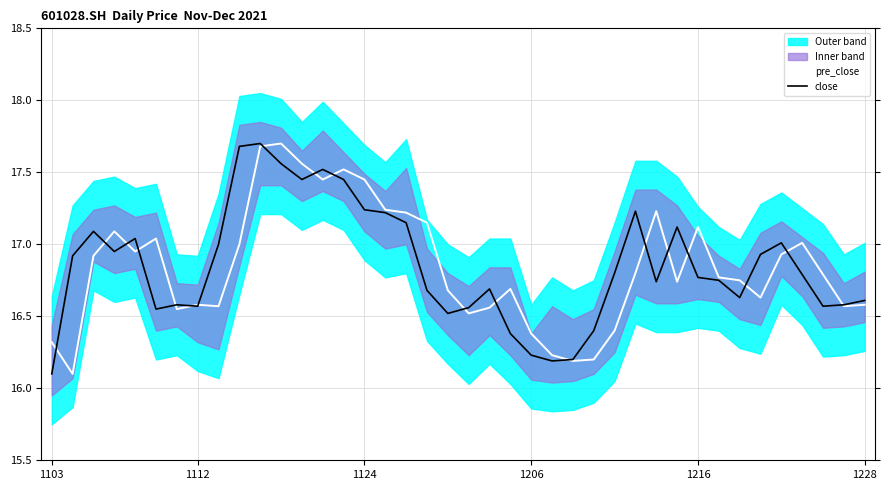

What is the average value of the close series?

16.9